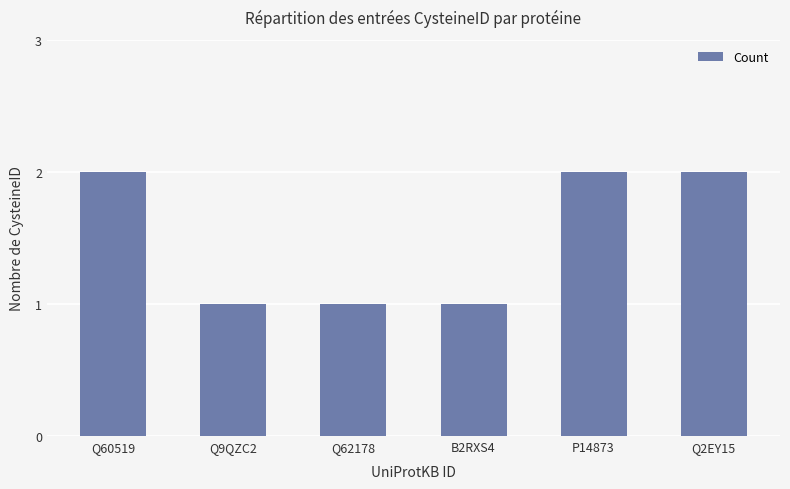

What is the change in value from Q9QZC2 to Q2EY15?

+1